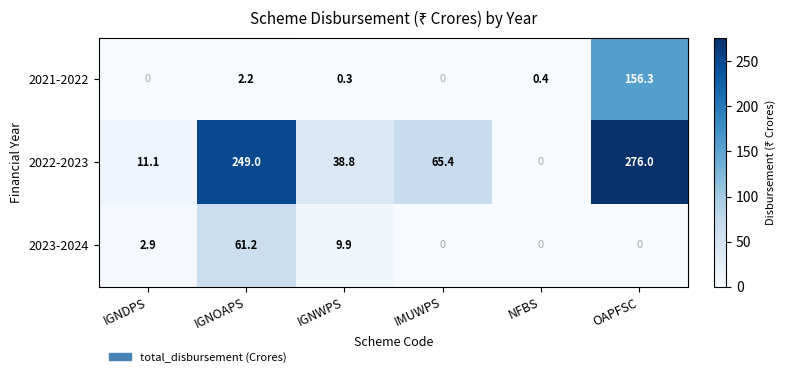

Which series has the widest spread of values?

2022-2023